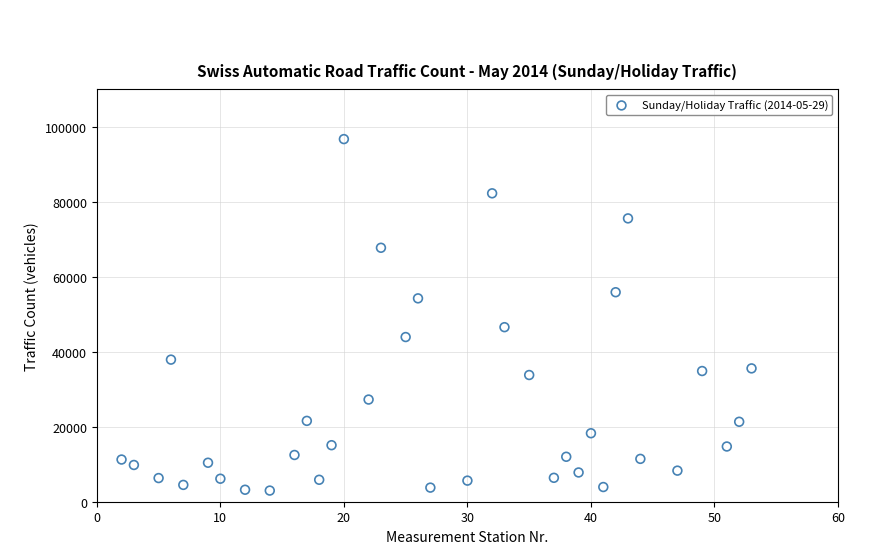

What Y value in the scatter plot is closest to 49863?

46573